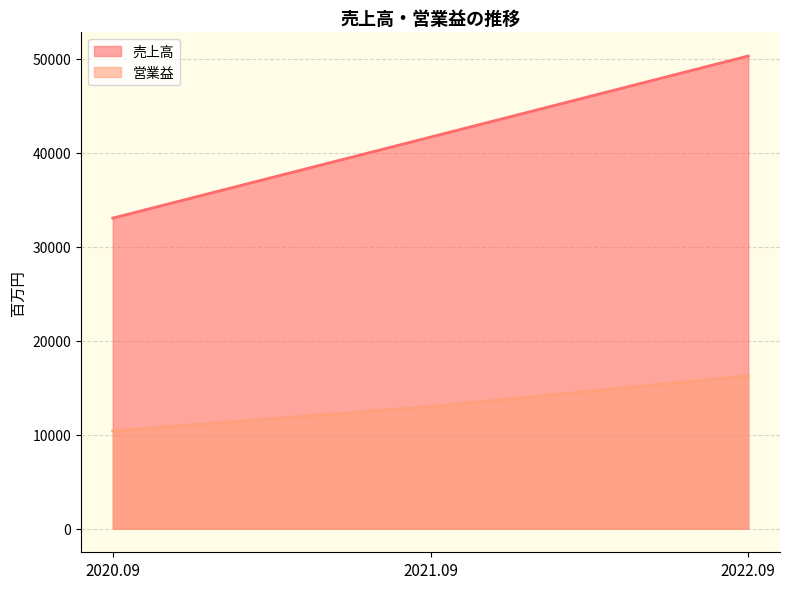

What is the average value of the 営業益 series?

13208